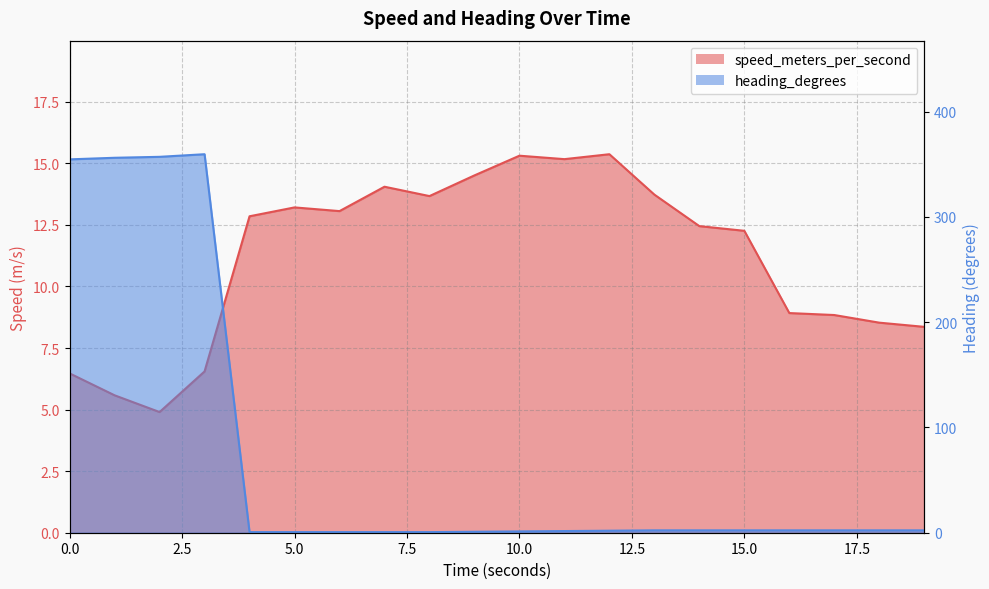

After their last crossing, which series has the higher values: speed_meters_per_second or heading_degrees?

speed_meters_per_second